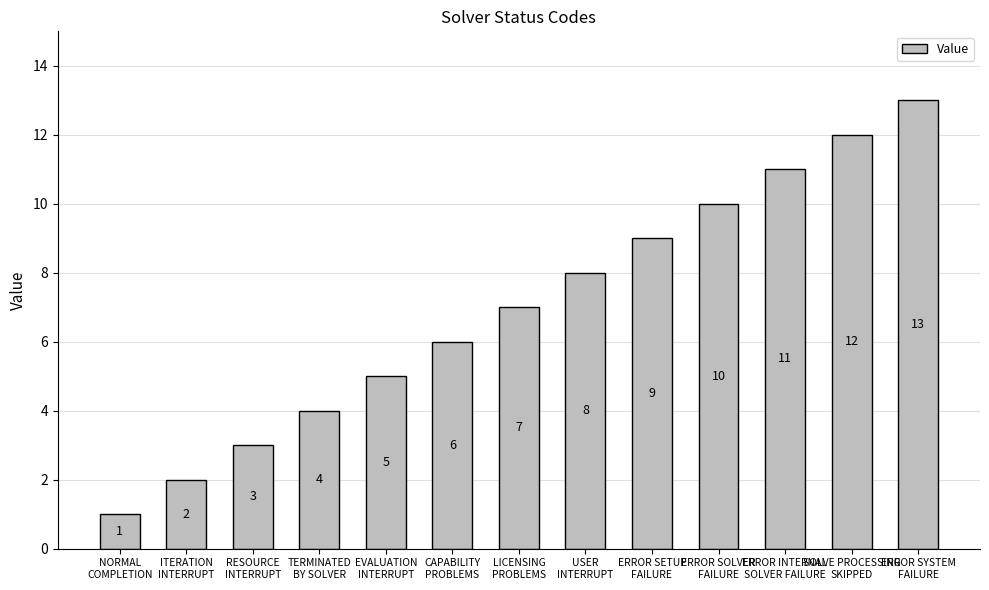

What is the label of the 1st bar from the left?

NORMAL
COMPLETION